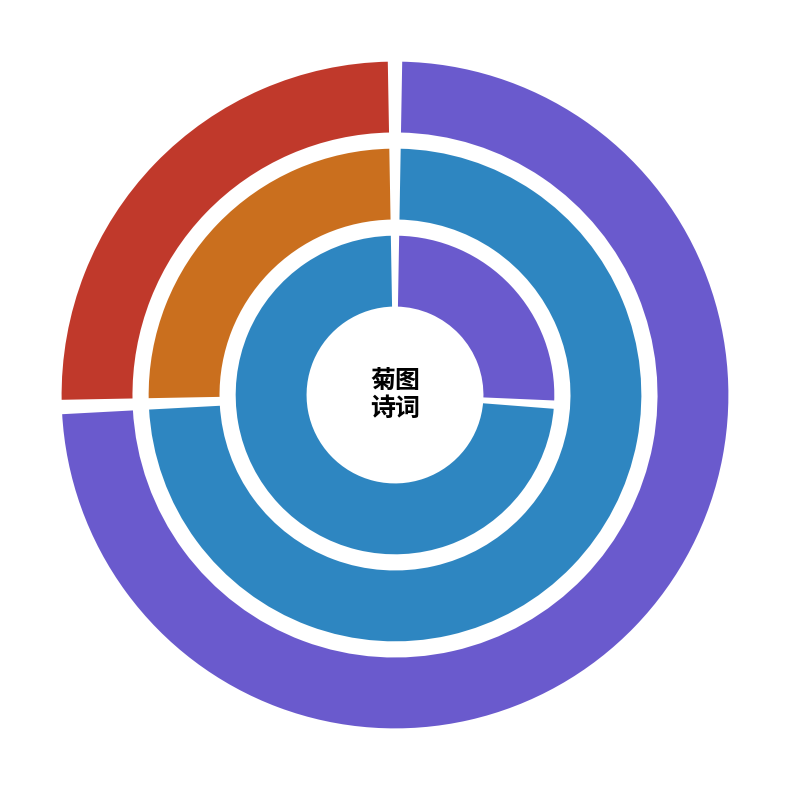

Which slice is the smallest?

菩萨蛮　题拜菊主人桃菊图二首 其一